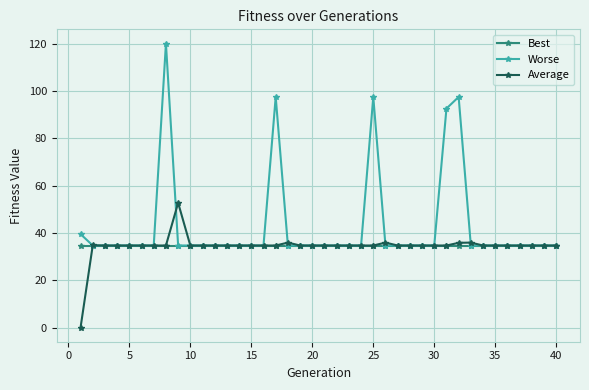

What is the greatest value displayed?

120.0